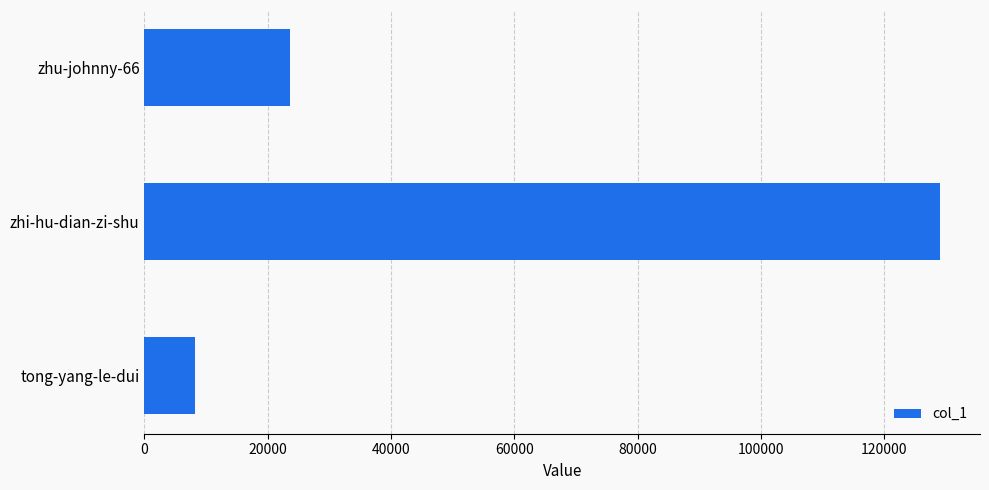

Reading bottom to top, list all the values displayed in this chart.

tong-yang-le-dui=8122	zhi-hu-dian-zi-shu=129050	zhu-johnny-66=23611